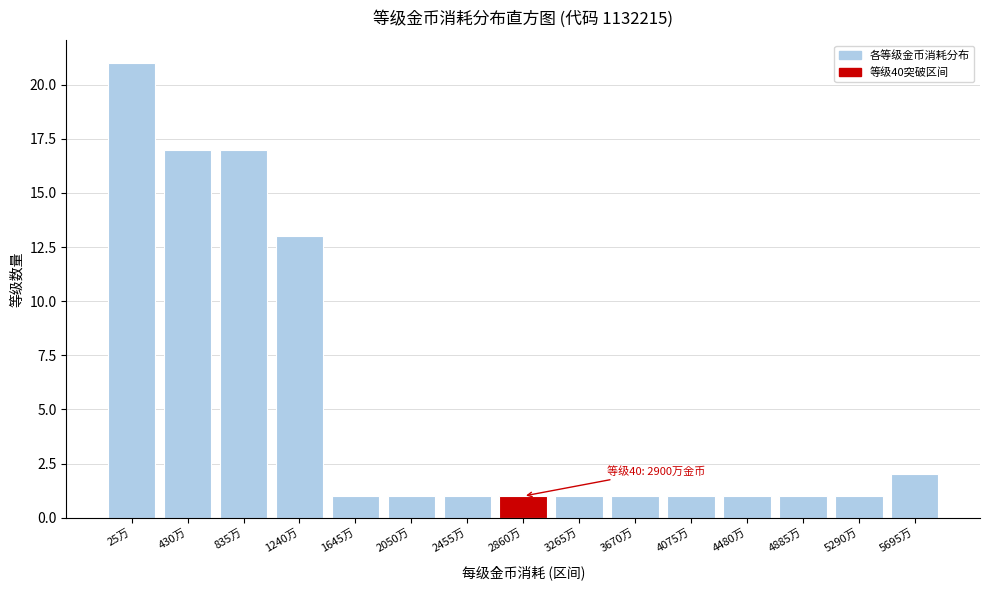

Reading left to right, list all the values displayed in this chart.

21	17	17	13	1	1	1	1	1	1	1	1	1	1	2